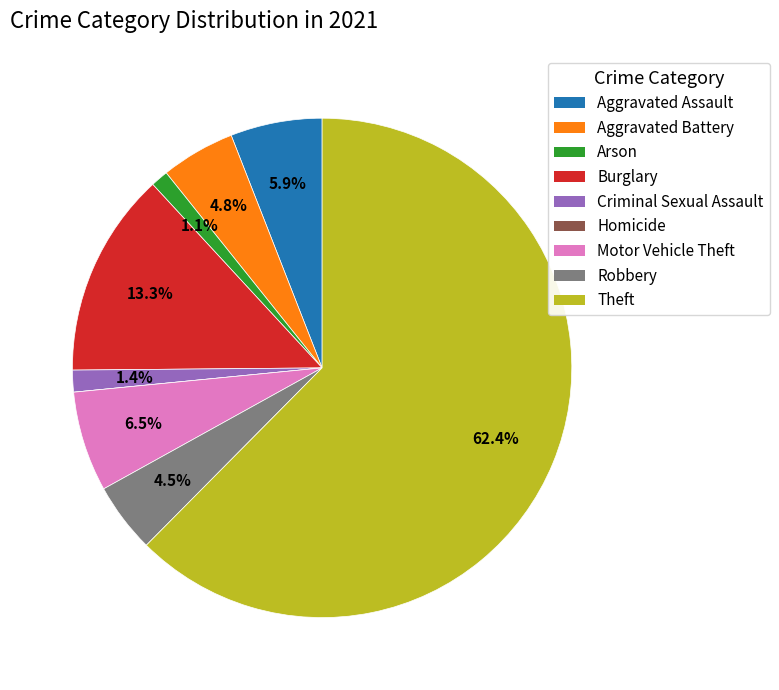

Combined, what portion of the pie is Aggravated Assault and Criminal Sexual Assault?

7.3%